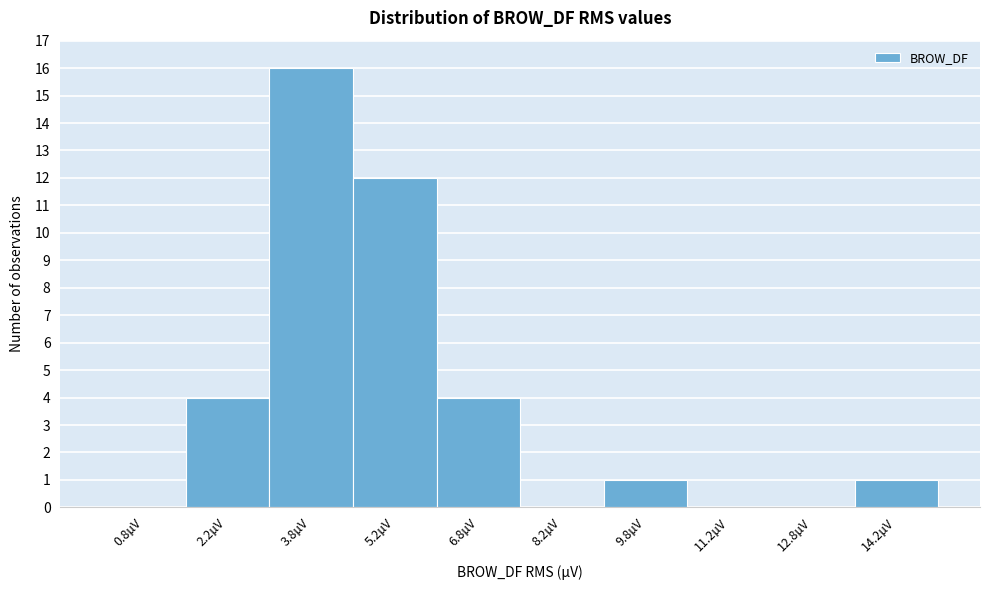

How tall is the bar that spans 4.5 to 6.0 on the x-axis? Neither the bar edges nor the heights are printed on the chart, so give them approximately, as read against the axes.

12